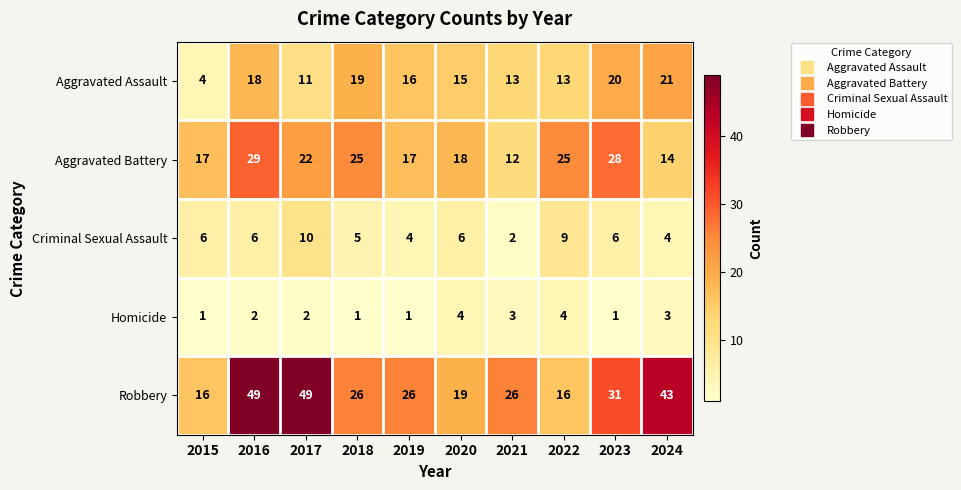

Read the Aggravated Assault value at 2015.

4